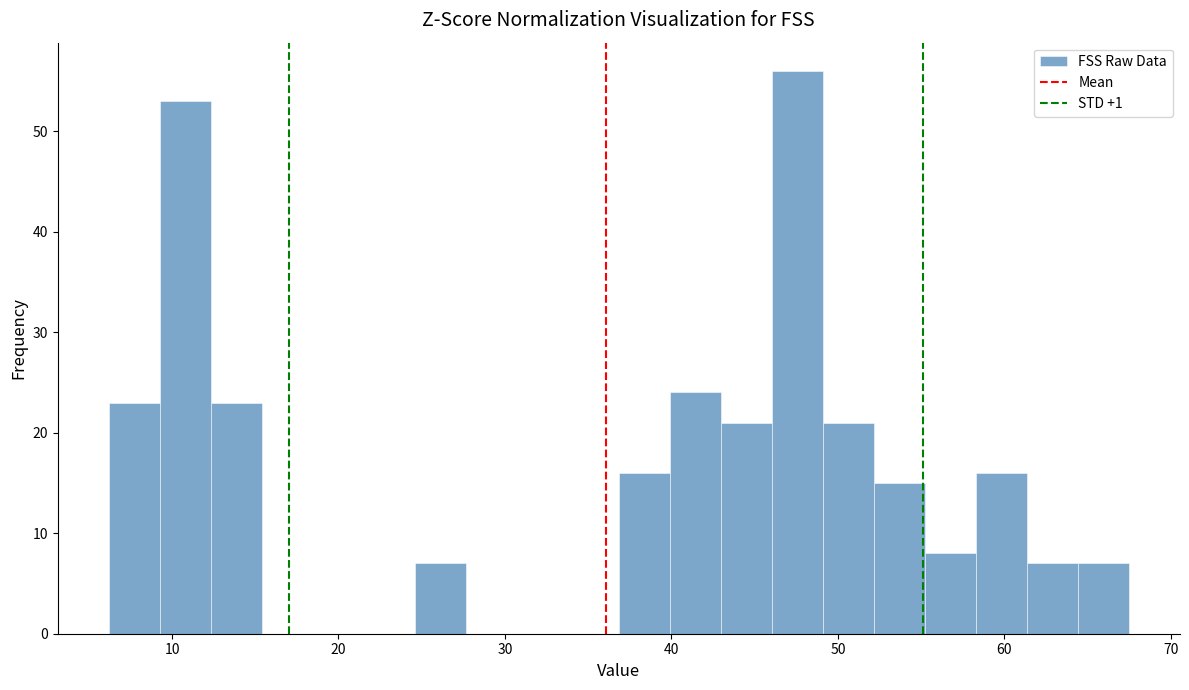

Read against the x-axis, roughly where is the centre of the tallest bar?

48